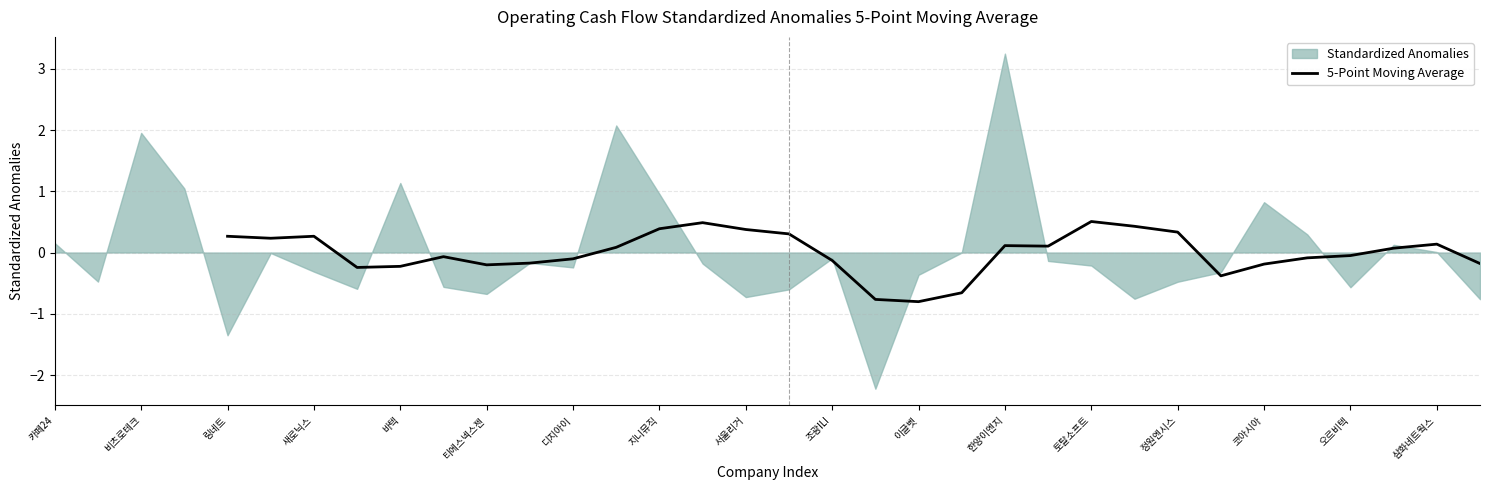

What is the maximum value for 5-Point Moving Average?

0.5